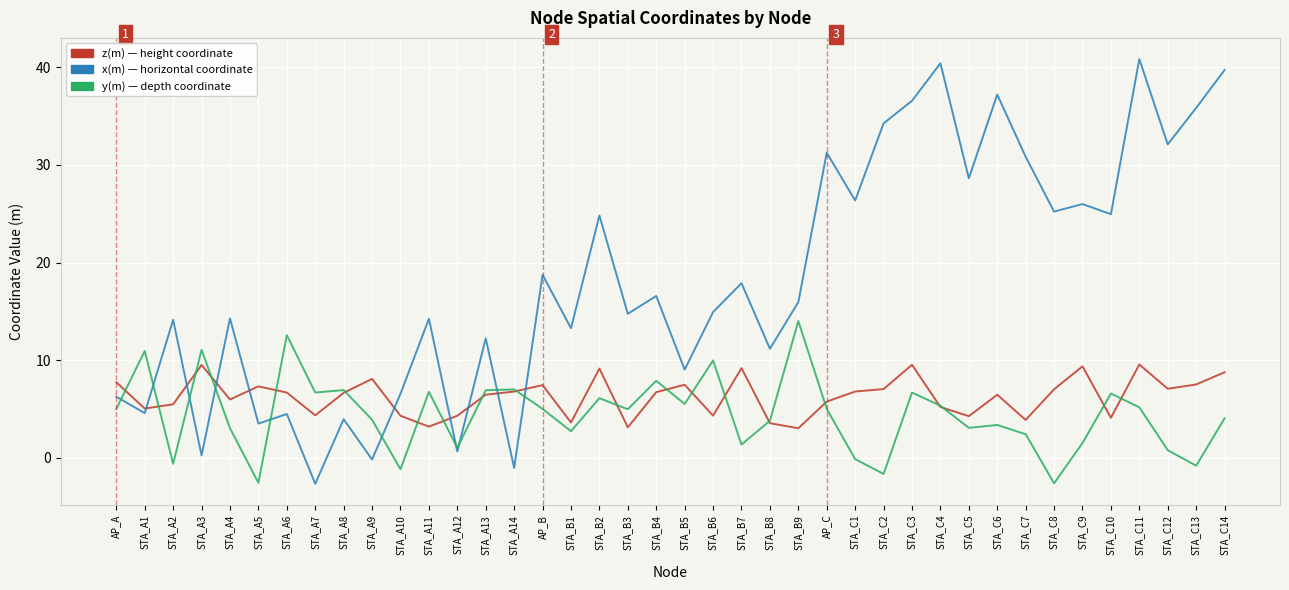

What is the minimum value shown in the chart?

-2.7